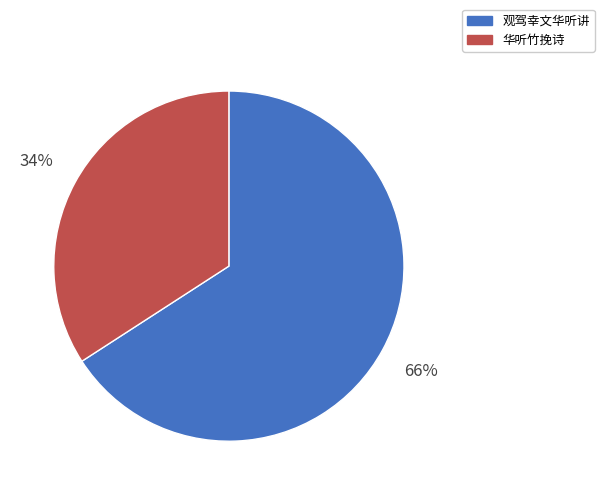

Is the sum of 观驾幸文华听讲 and 华听竹挽诗 greater than half?

Yes